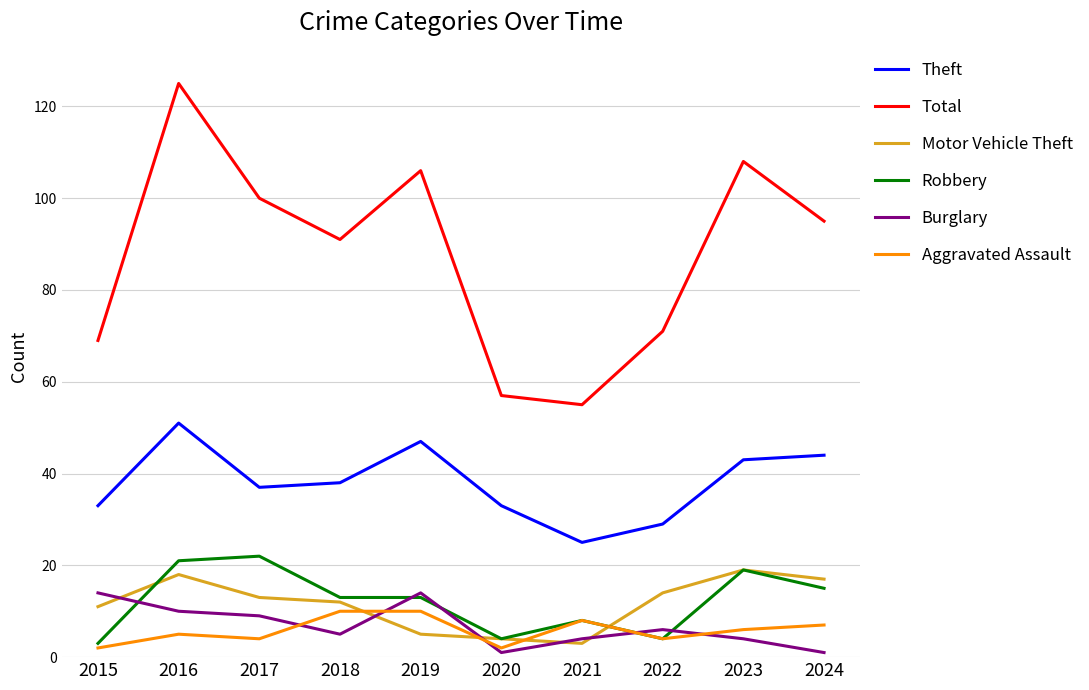

Reading left to right, transcribe all the data shown in this chart.

Theft: 33	51	37	38	47	33	25	29	43	44
Total: 69	125	100	91	106	57	55	71	108	95
Motor Vehicle Theft: 11	18	13	12	5	4	3	14	19	17
Robbery: 3	21	22	13	13	4	8	4	19	15
Burglary: 14	10	9	5	14	1	4	6	4	1
Aggravated Assault: 2	5	4	10	10	2	8	4	6	7